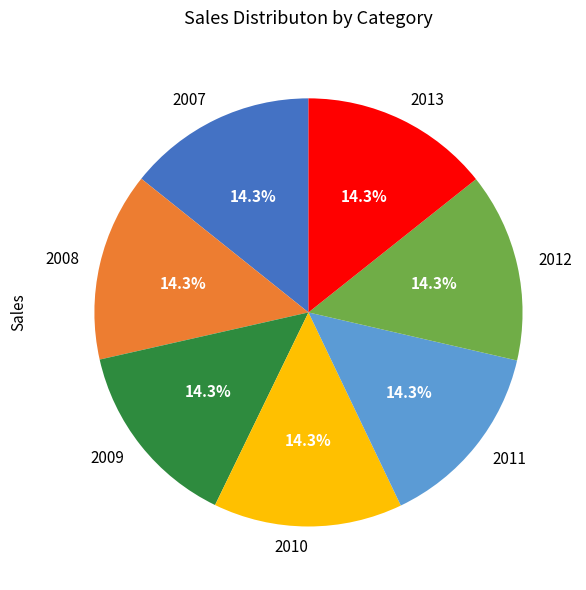

To the nearest percent, what percentage of the pie is 2011?

14%